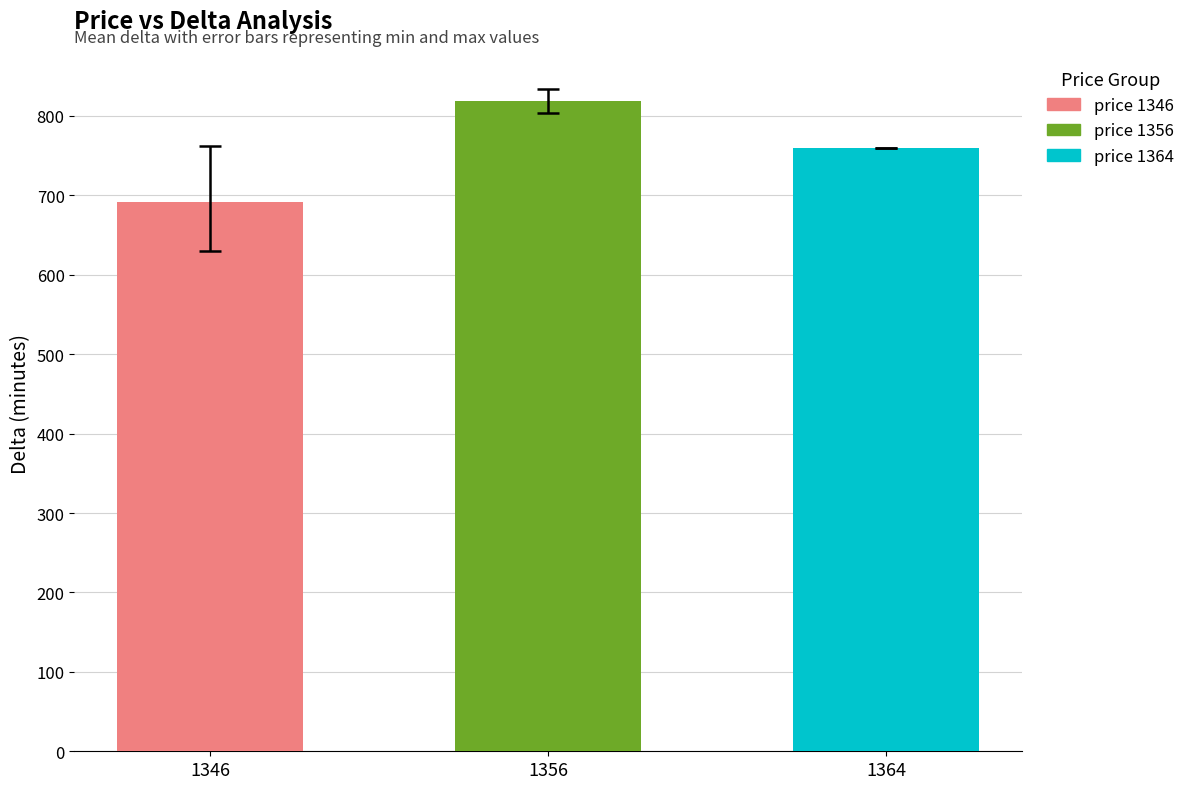

Is it true that the value at 1346 is 1195.8?

False